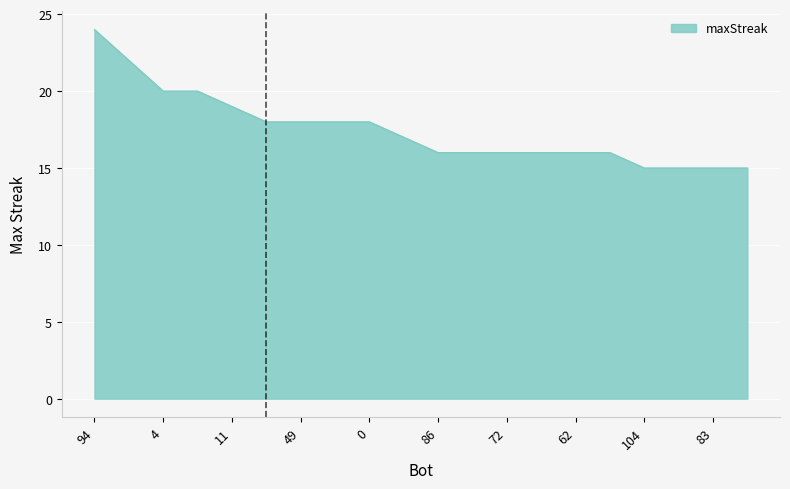

How many lines are shown in the chart?

1